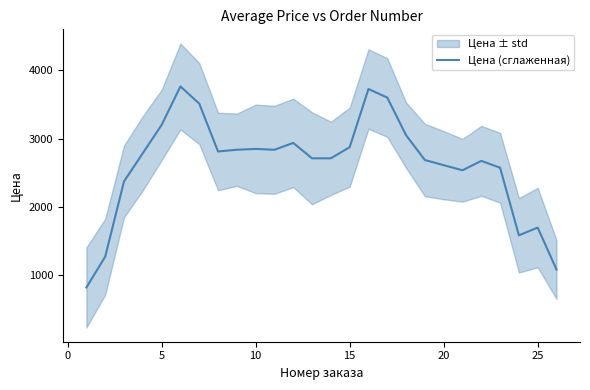

Reading right to left, extract all data points from this chart.

1087.5	1700.0	1587.5	2575.0	2675.0	2537.5	2612.5	2687.5	3050.0	3600.0	3725.0	2875.0	2712.5	2712.5	2937.5	2837.5	2850.0	2837.5	2812.5	3512.5	3762.5	3200.0	2787.5	2375.0	1275.0	825.0